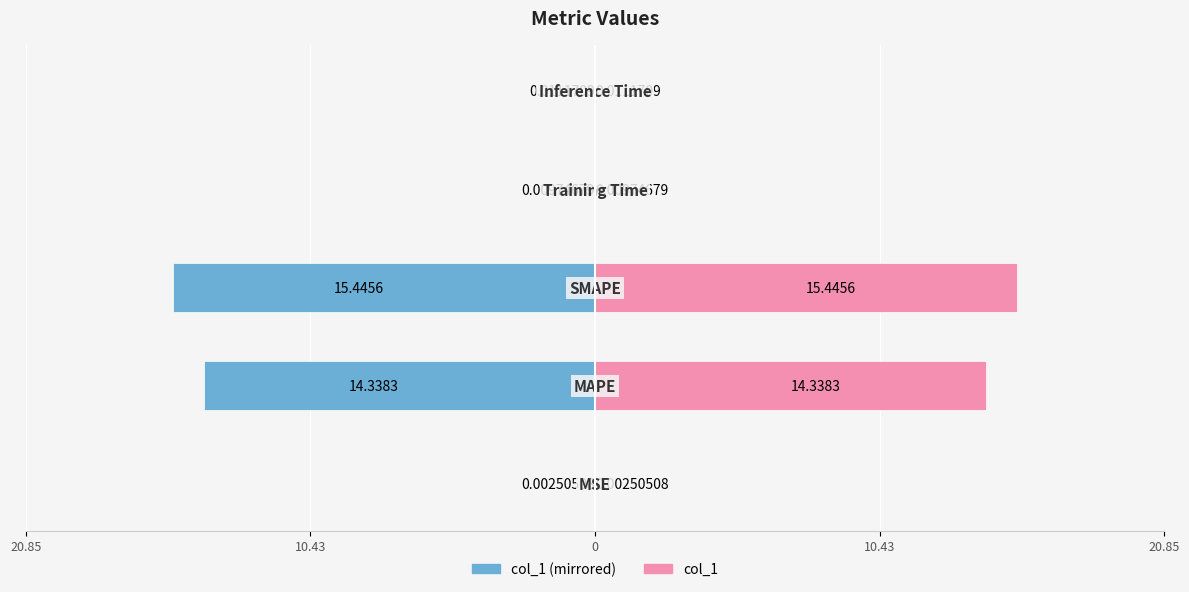

Reading left to right, transcribe all the data shown in this chart.

col_1 (left): -0.0	-14.3	-15.4	-0.0	-0.0
col_1 (right): 0.0	14.3	15.4	0.0	0.0